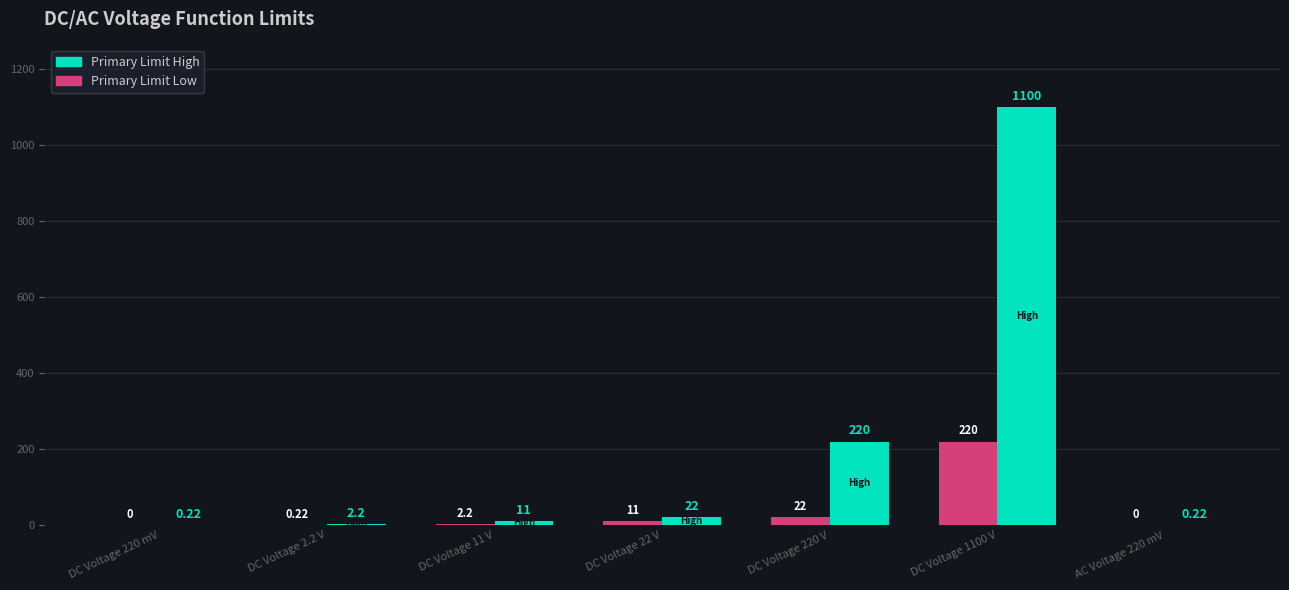

Which series changed the most between DC Voltage 2.2 V and AC Voltage 220 mV?

Primary Limit High